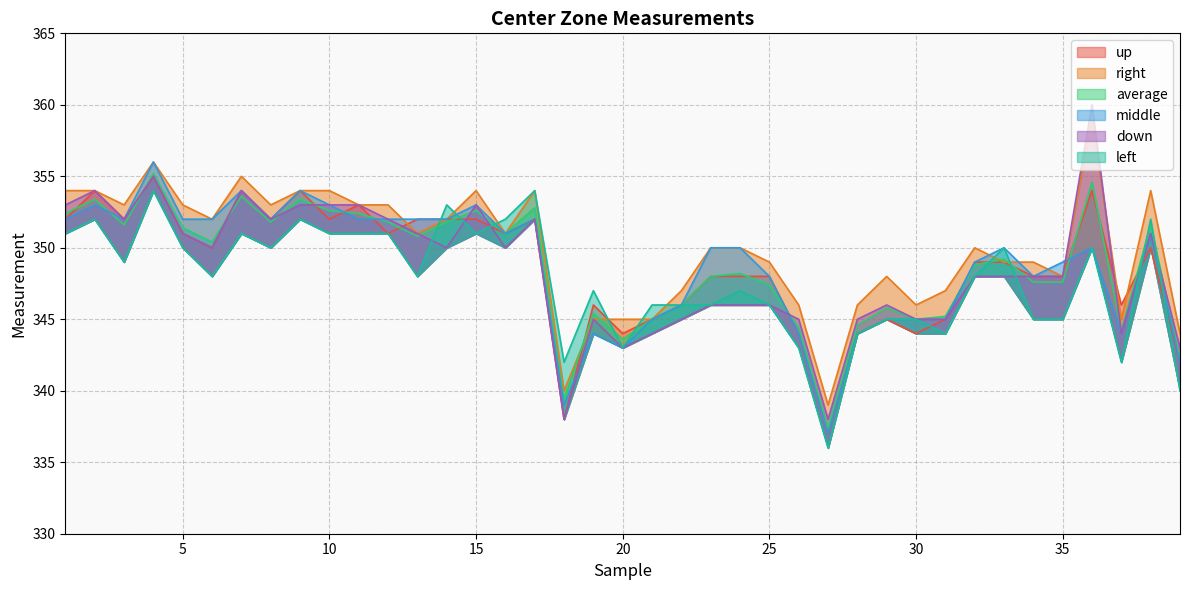

Which series has the largest total across all categories?

right